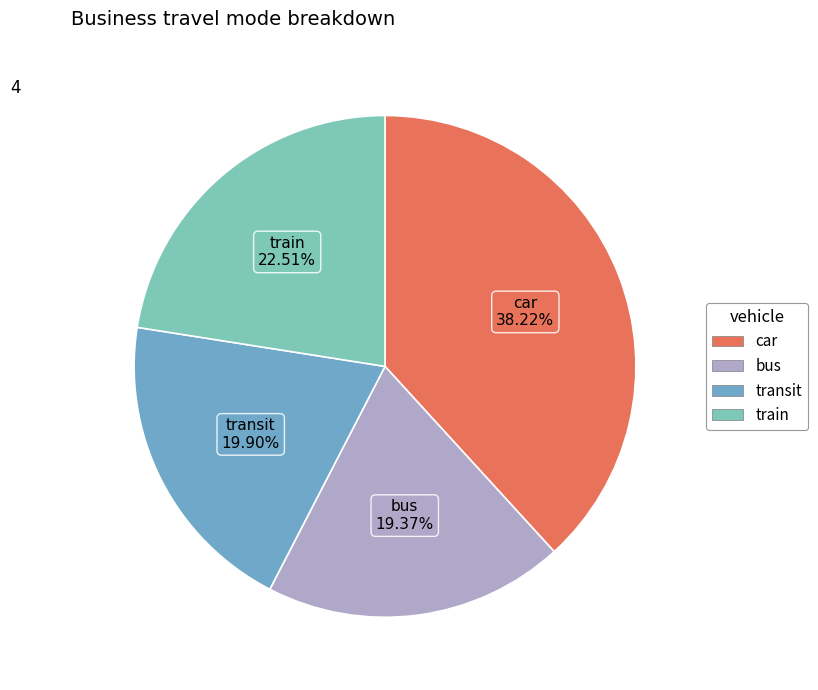

What is the largest slice in the pie chart?

car